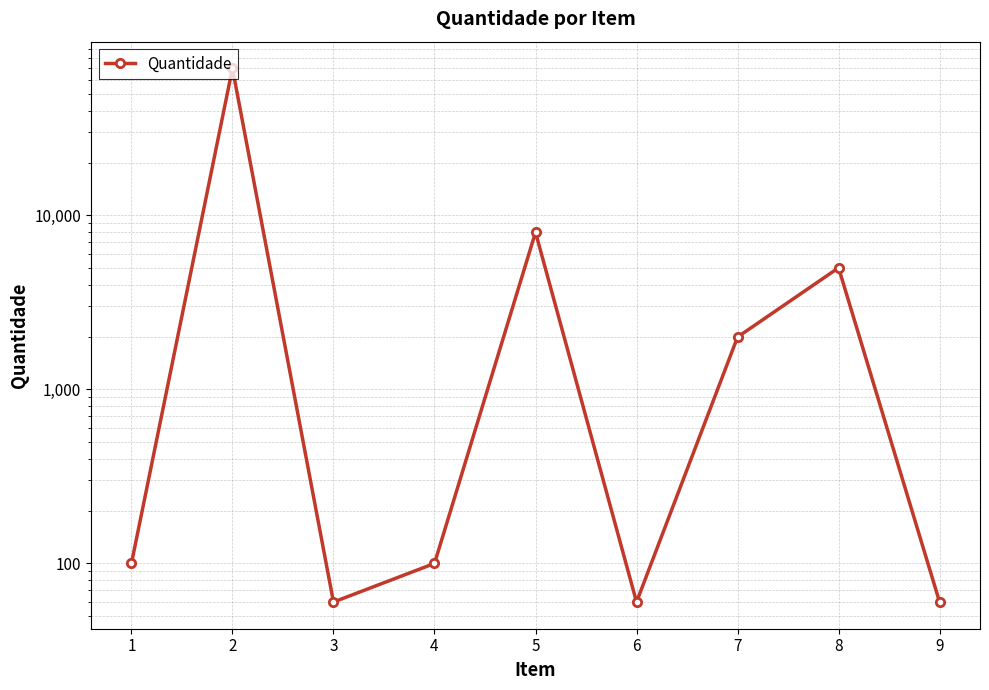

Where does the data first go above 100?

2